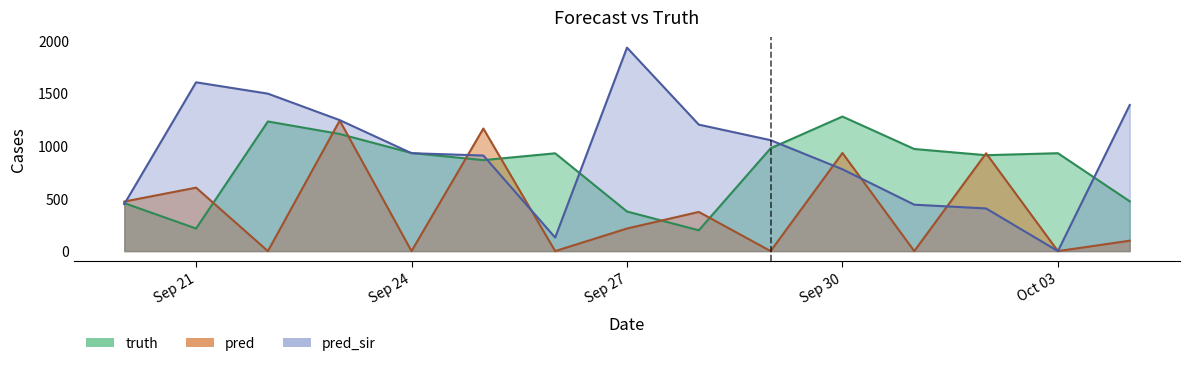

What is the label of the 12th point from the left?

2021-10-01